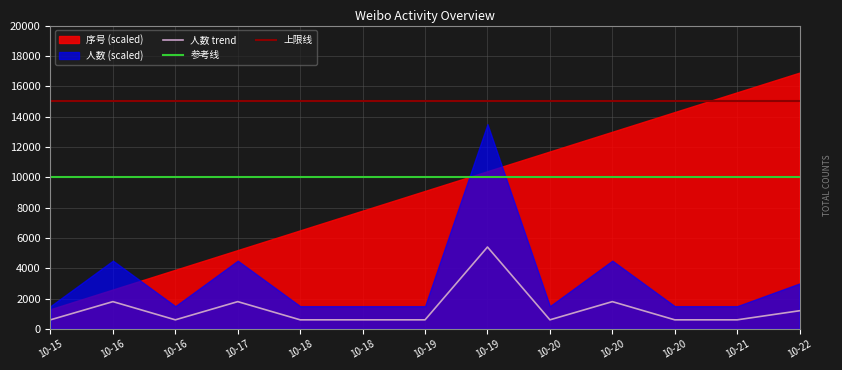

Where is the data nearest to the value 3000?

10-16